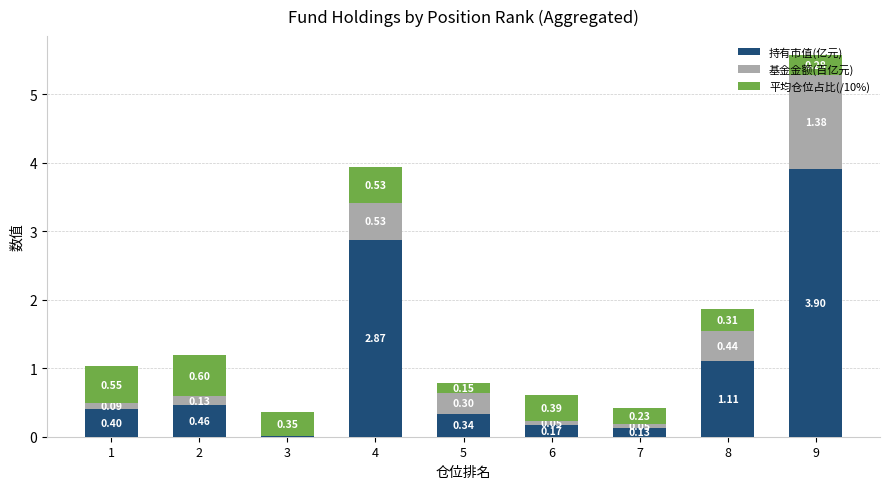

Are the bars horizontal?

No